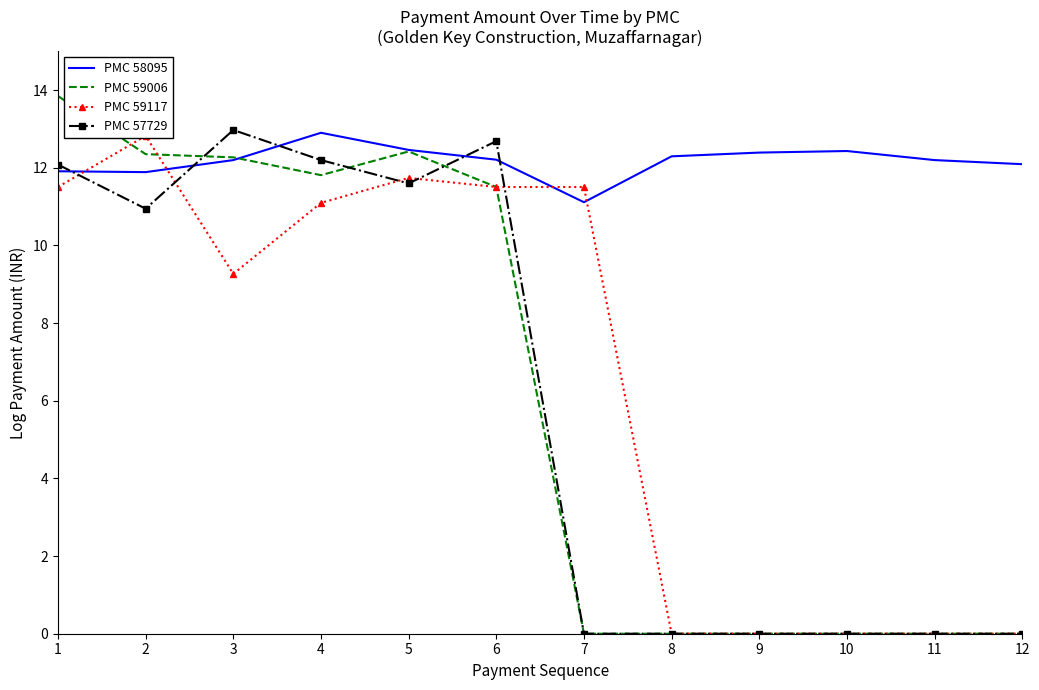

What is the approximate value of PMC 59117 at 5?

11.7